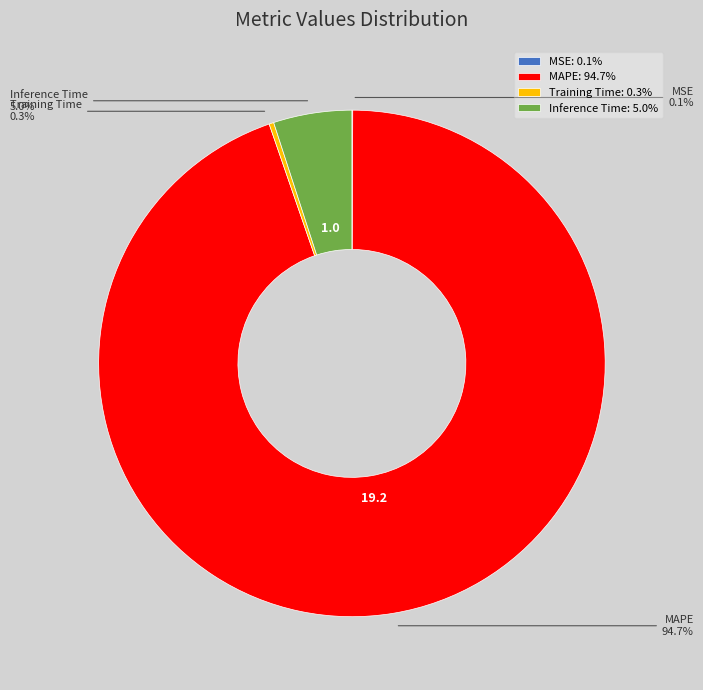

Is there any slice that represents more than half of the pie?

Yes